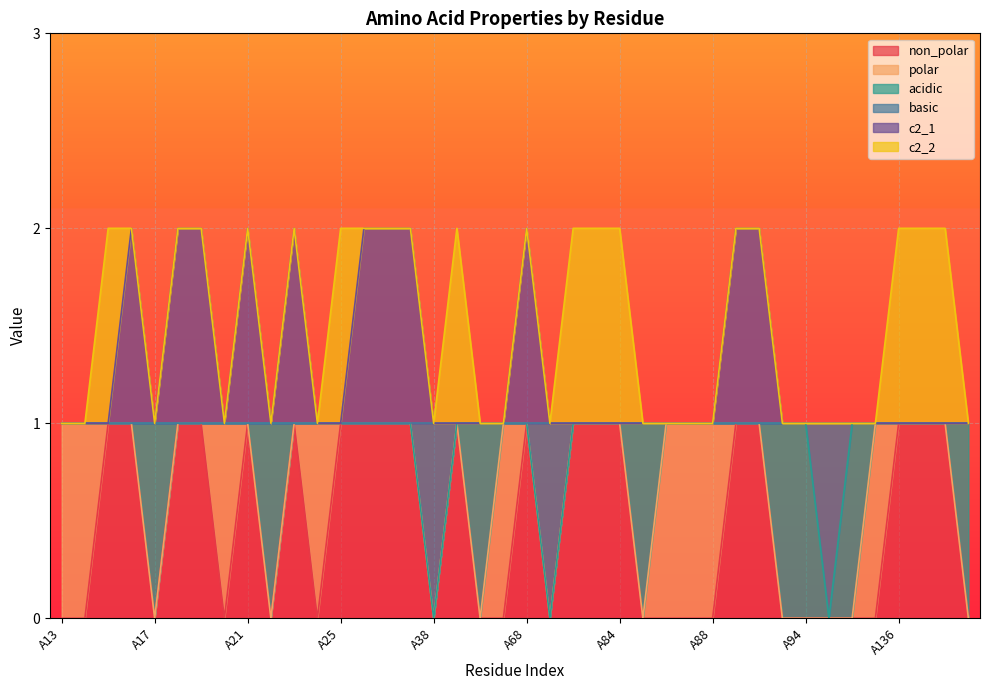

What is the difference between the second highest and minimum values in the non_polar series?

1